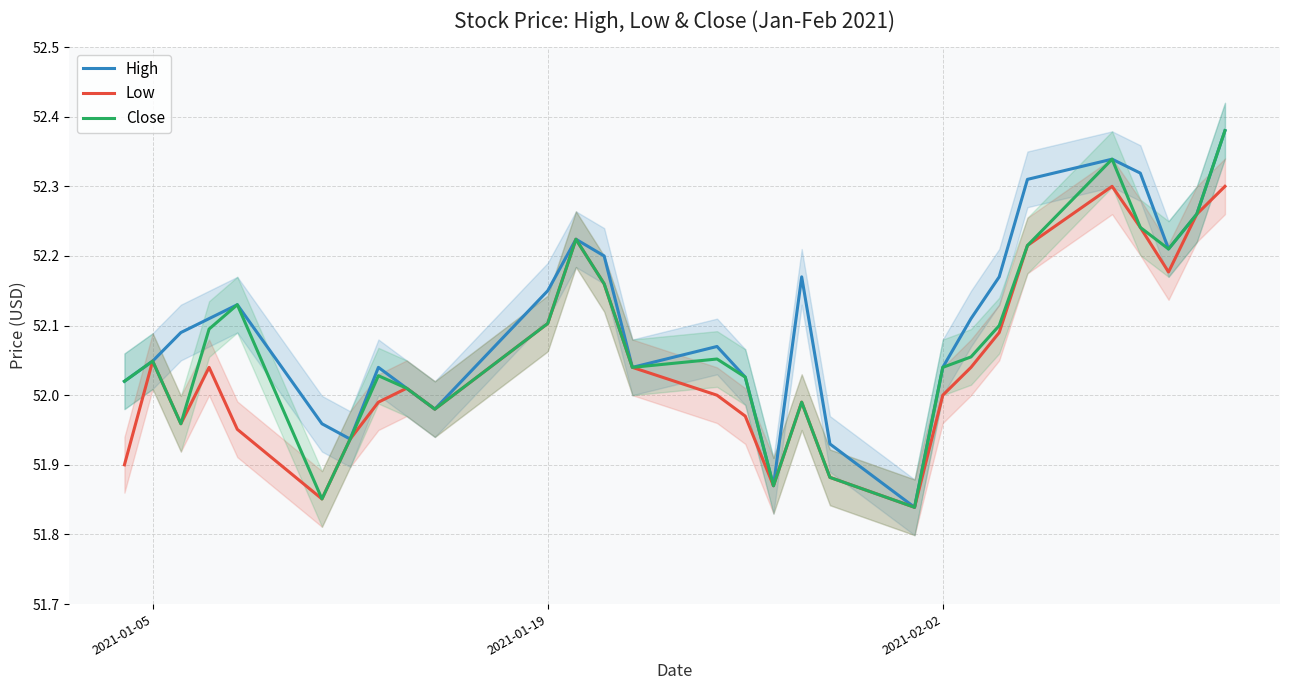

What is the difference between the second highest and second lowest values in the Close series?

0.5